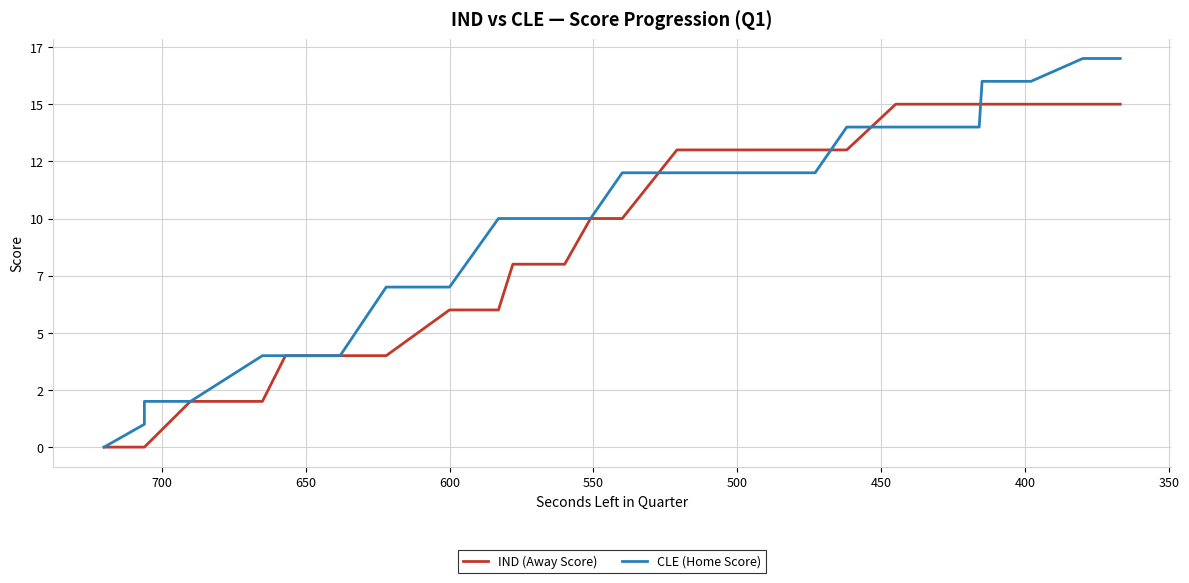

True or false: CLE (Home Score) and IND (Away Score) cross at least once.

True